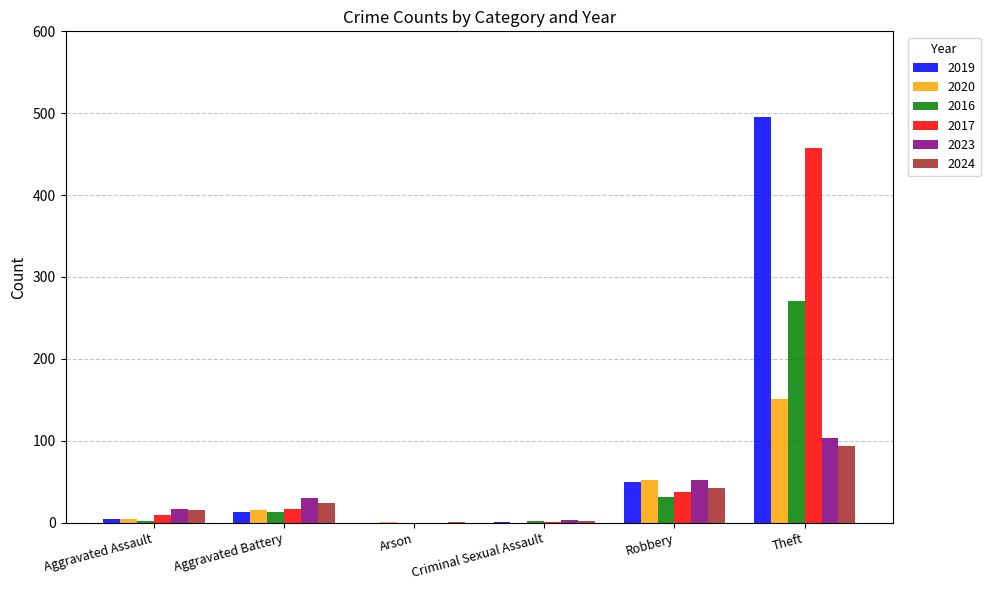

The 2016 series shows 0 at Arson. True or false?

True